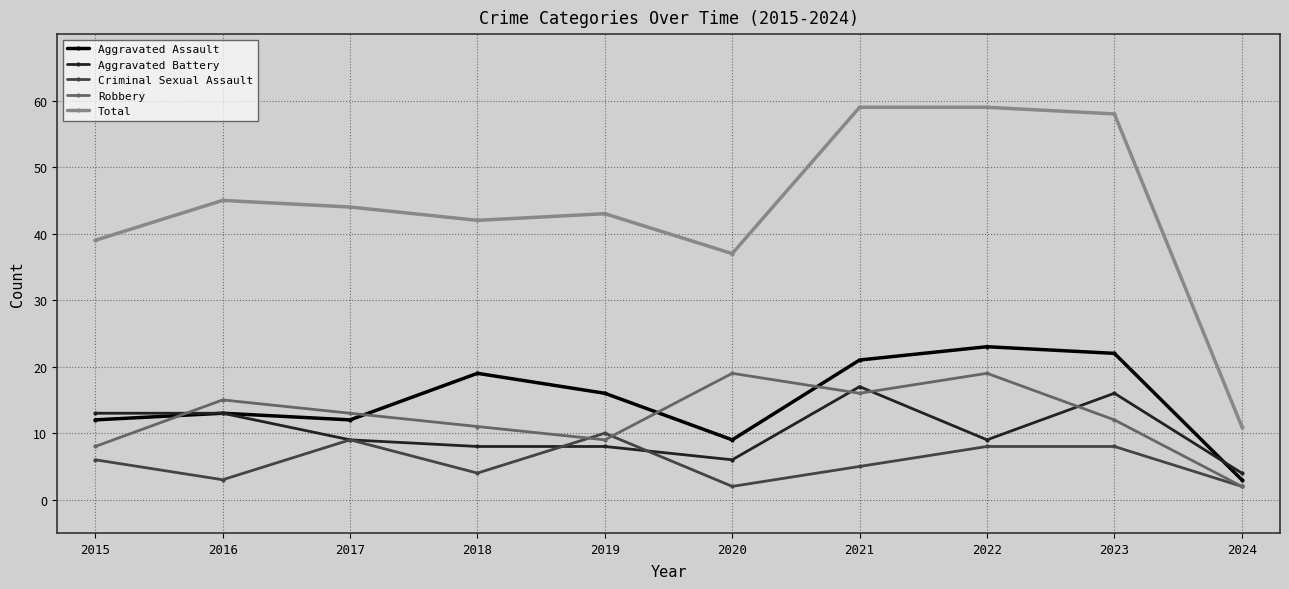

What is the value of the Total point at the 6th from the left?

37